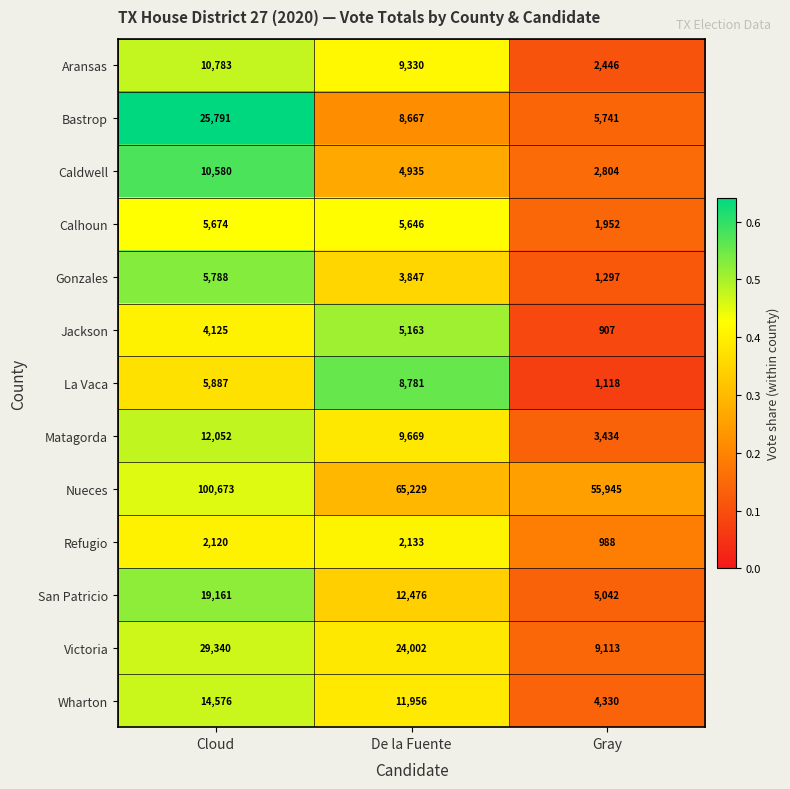

At which category is the sum across all series the highest?

Cloud